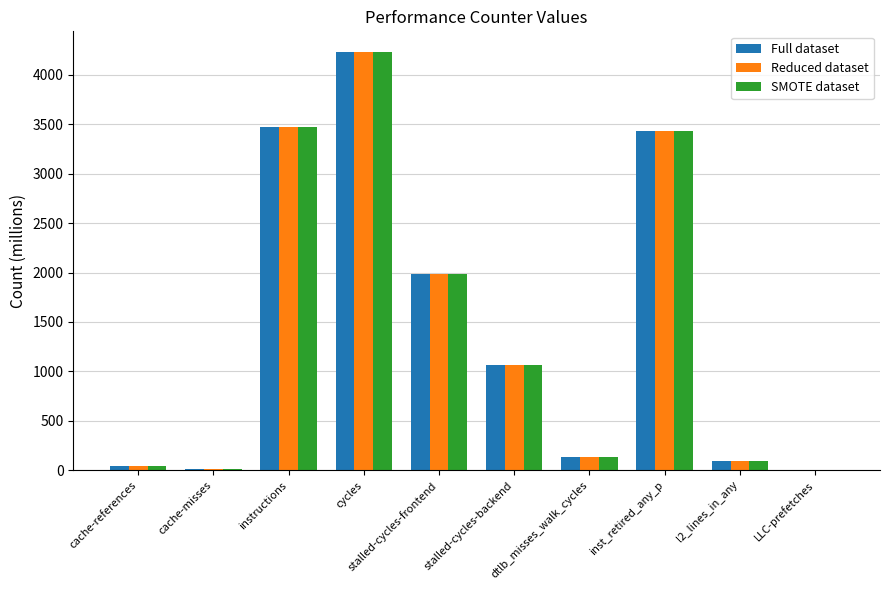

What is the total value across all series at stalled-cycles-backend?

3198.2